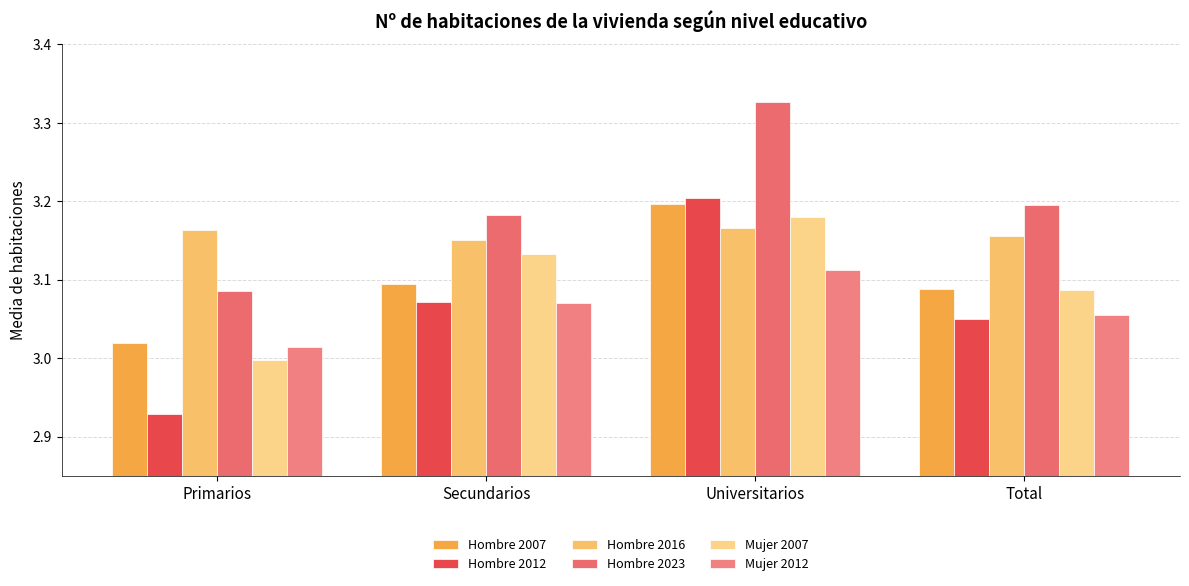

What is the label of the 2nd bar from the right?

Universitarios